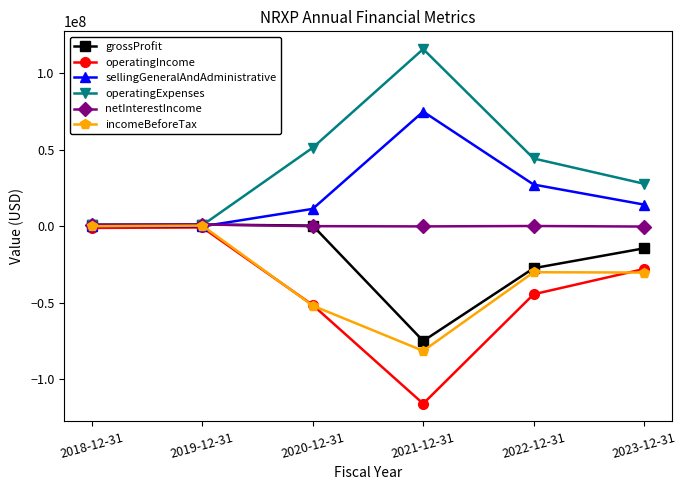

Where is the first local maximum for sellingGeneralAndAdministrative?

2021-12-31